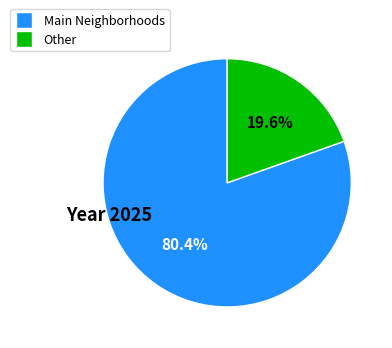

Does any single category account for the majority?

Yes